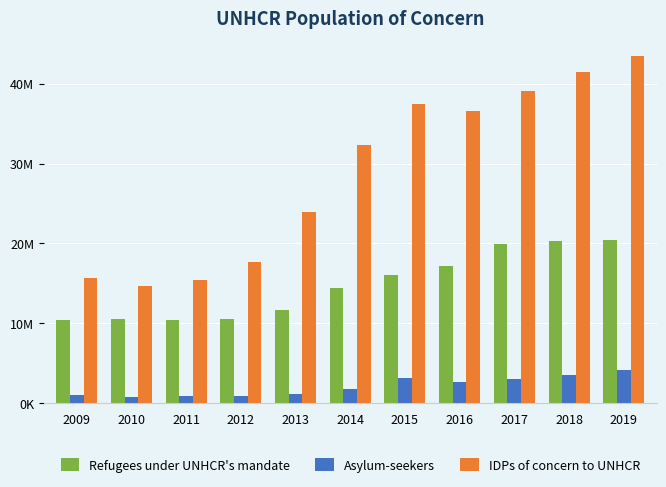

Does the chart contain stacked bars?

No